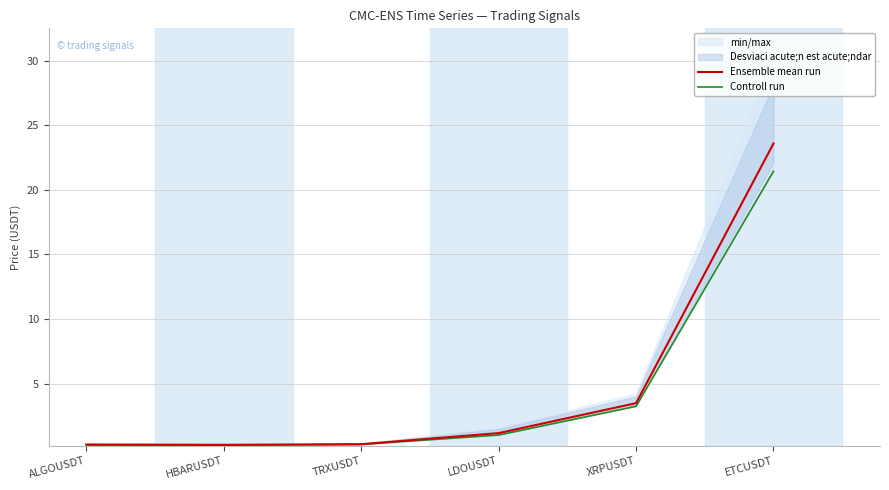

True or false: Ensemble mean run has a value of 1.5 at XRPUSDT.

False